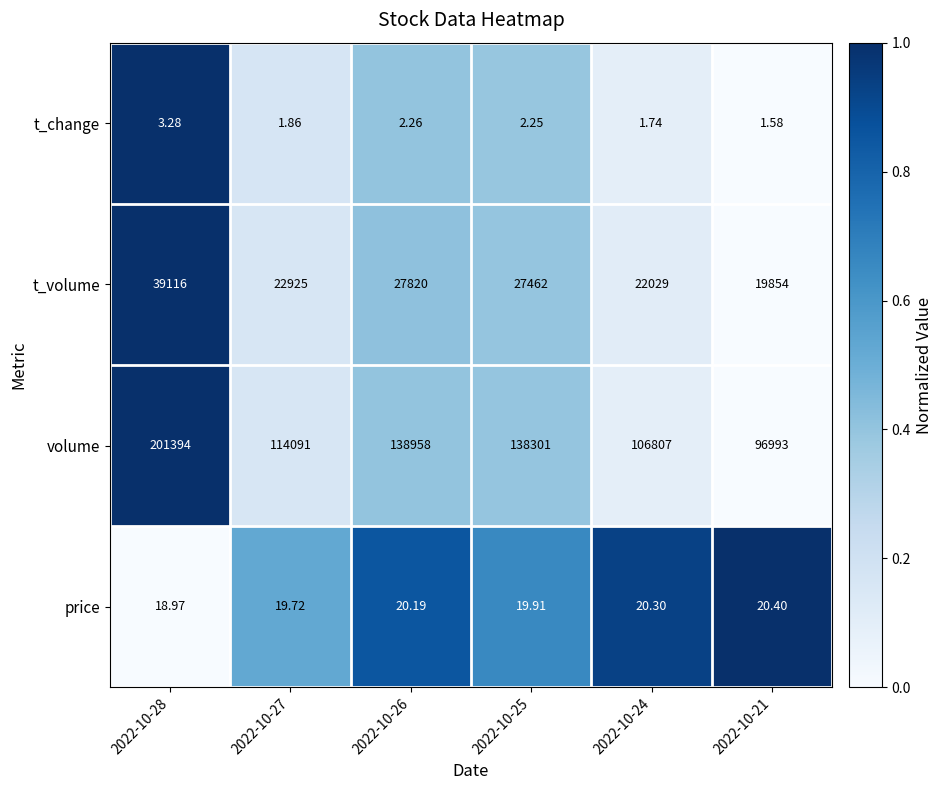

Between 2022-10-27 and 2022-10-21, which series saw the biggest shift?

volume